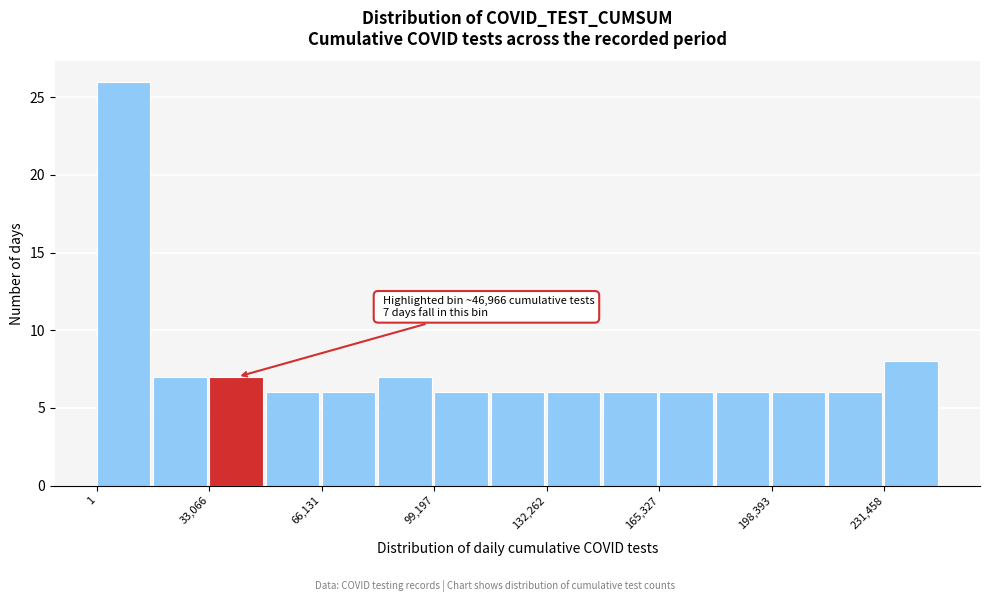

Around what value on the x-axis is the tallest bar? Give the approximate position of its centre, as read against the axis.

10000